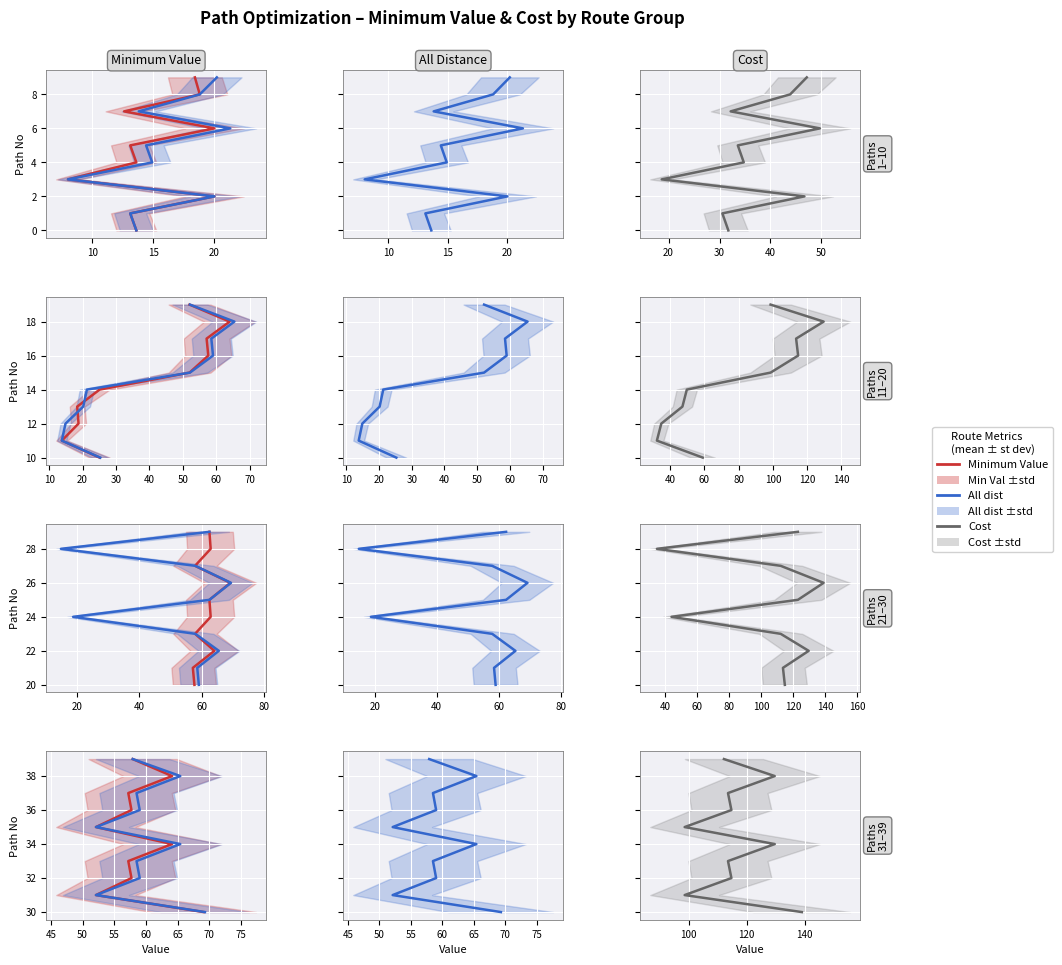

The value of All dist at 5 is 53. True or false?

False